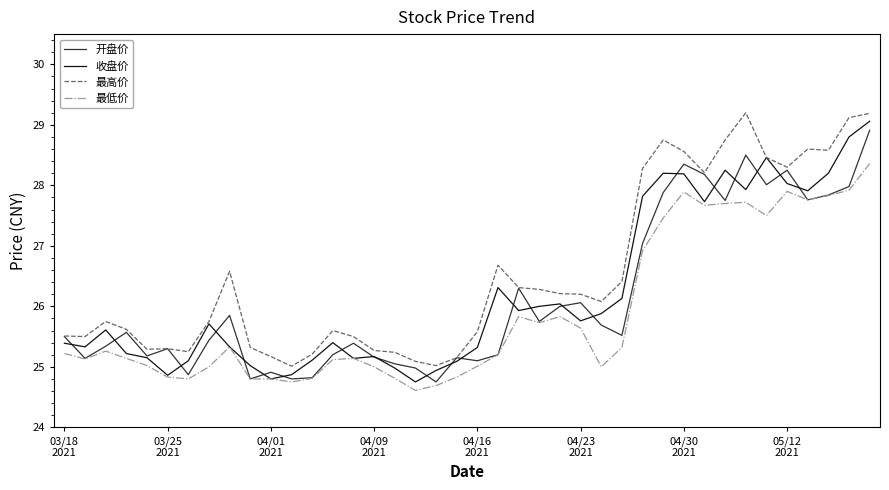

In 开盘价, how many points are higher than both neighbors (excluding endpoints)?

11